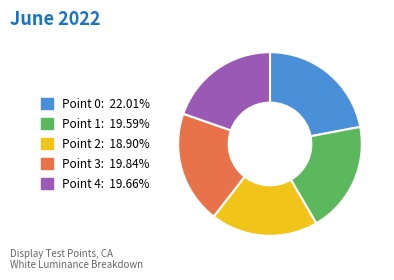

Is the sum of Point 4 and Point 1 greater than half?

No